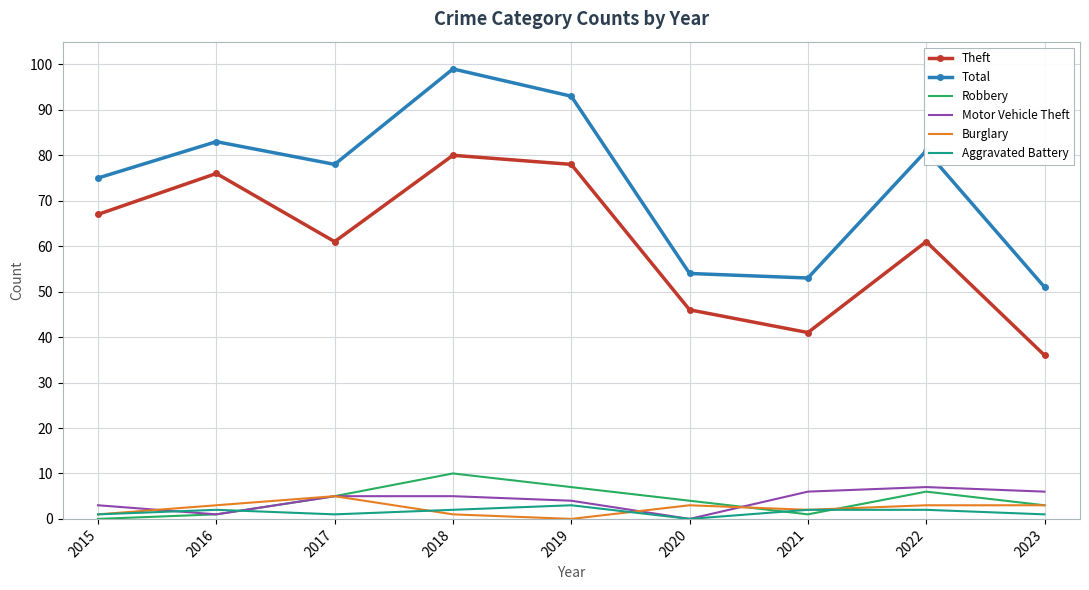

Reading right to left, list all the values displayed in this chart.

Theft: 36	61	41	46	78	80	61	76	67
Total: 51	81	53	54	93	99	78	83	75
Robbery: 3	6	1	4	7	10	5	1	0
Motor Vehicle Theft: 6	7	6	0	4	5	5	1	3
Burglary: 3	3	2	3	0	1	5	3	1
Aggravated Battery: 1	2	2	0	3	2	1	2	1